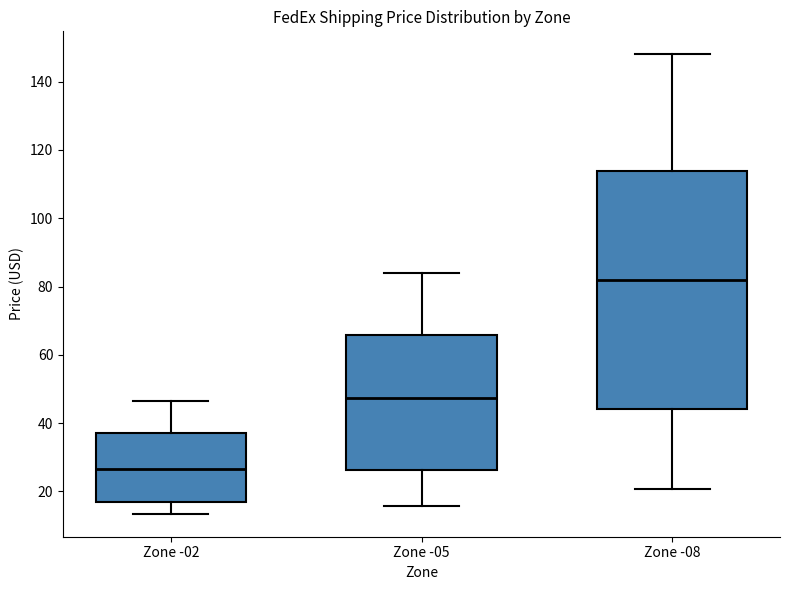

Which box is the tallest, from its lower edge to its upper edge?

Zone -08